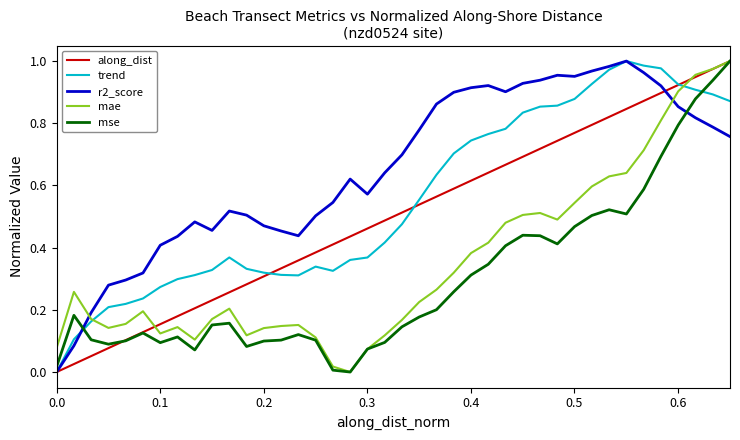

Which series has the largest total across all categories?

r2_score